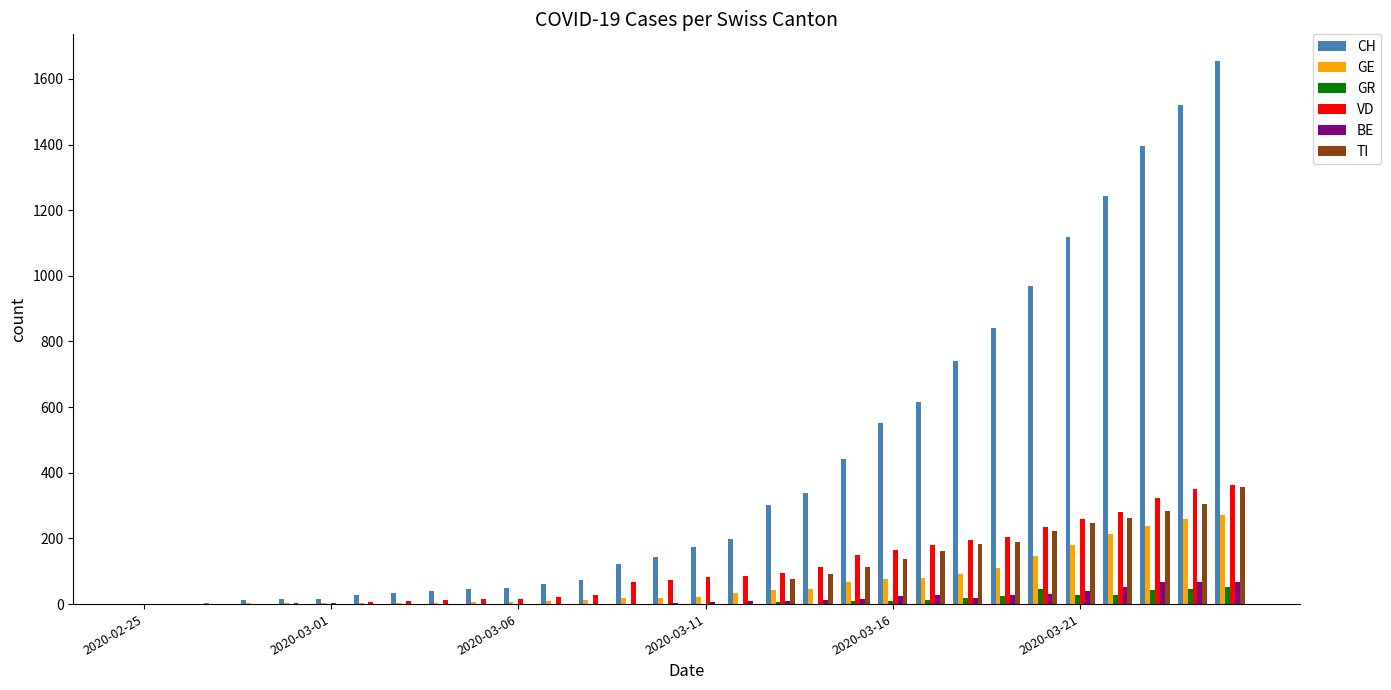

How many data points does each series have?

30